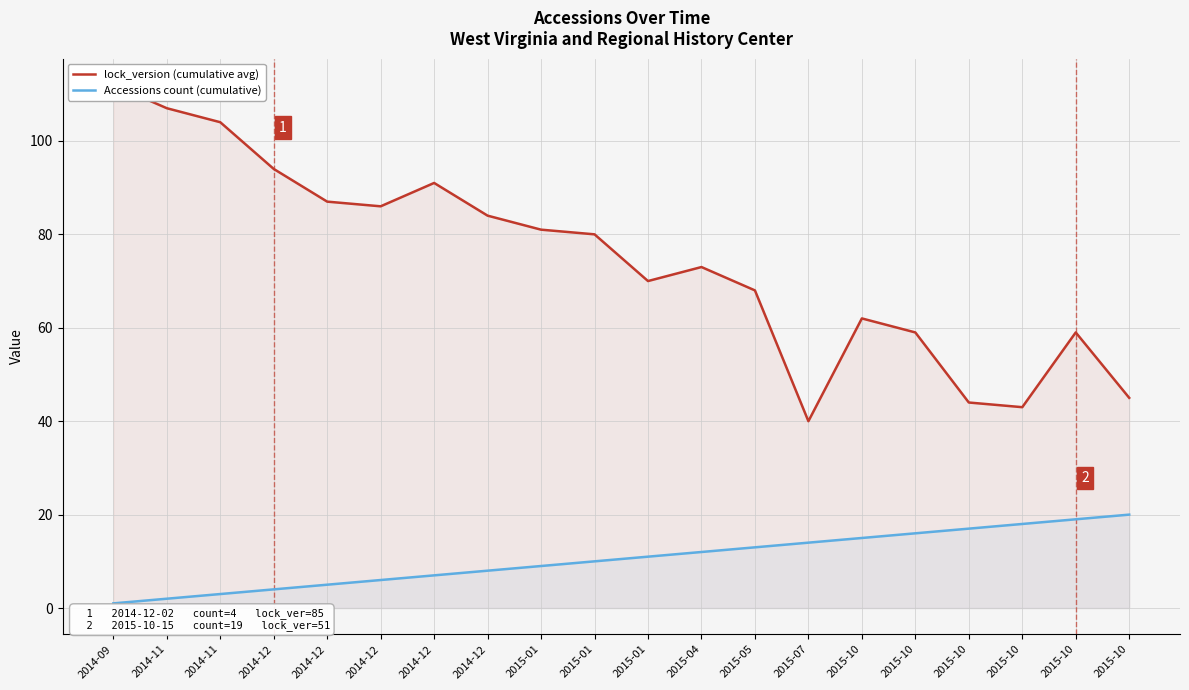

Reading left to right, list all the values displayed in this chart.

lock_version (cumulative avg): 112	107	104	94	87	86	91	84	81	80	70	73	68	40	62	59	44	43	59	45
Accessions count (cumulative): 1	2	3	4	5	6	7	8	9	10	11	12	13	14	15	16	17	18	19	20